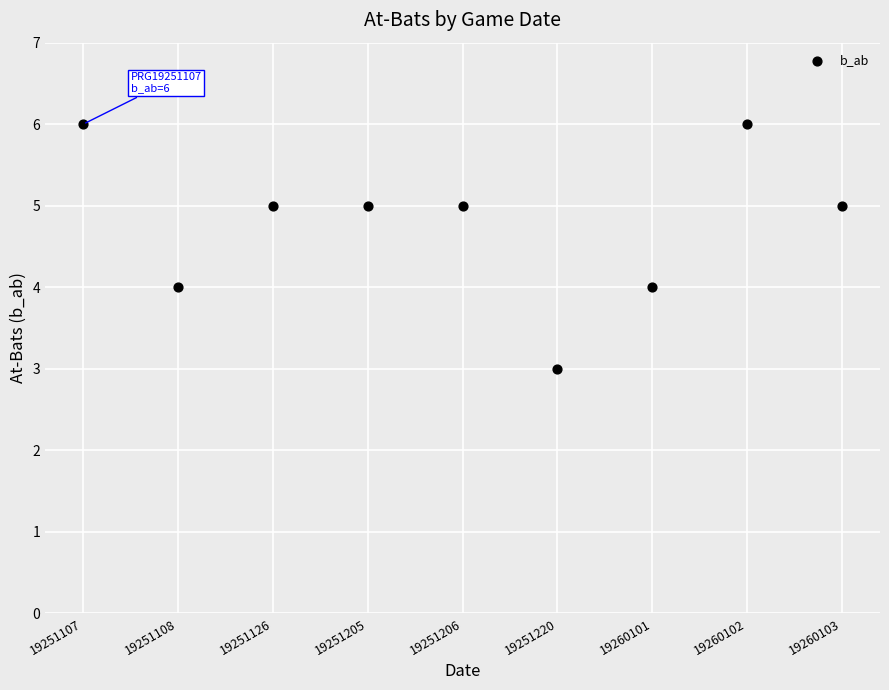

What is the range of Y values (max minus min)?

3